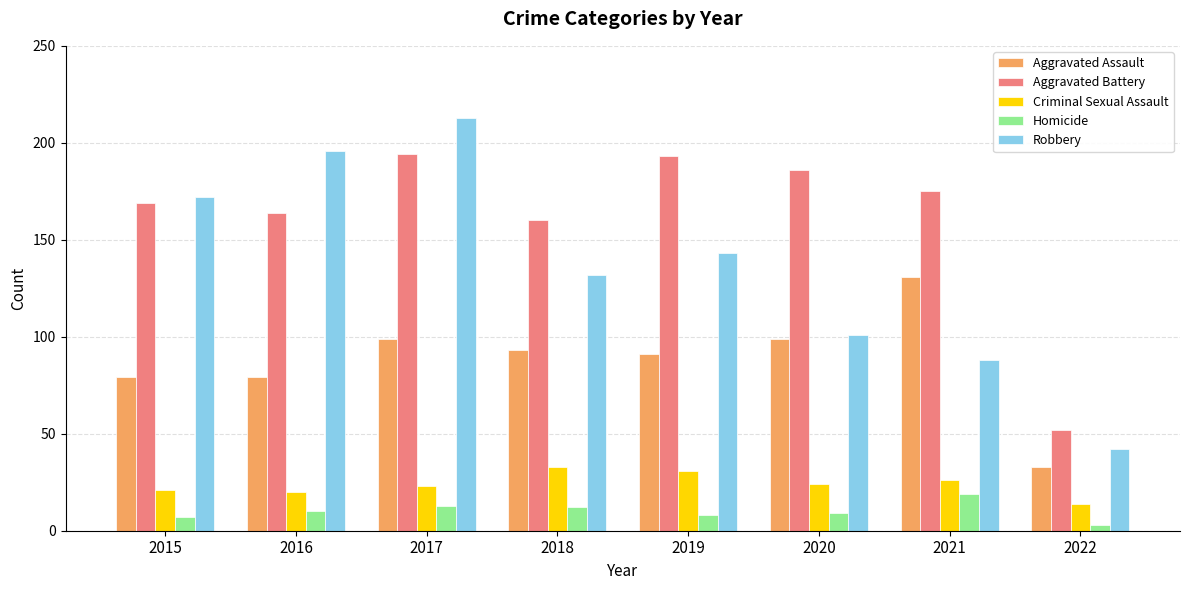

At which label does Aggravated Assault first exceed 93?

2017